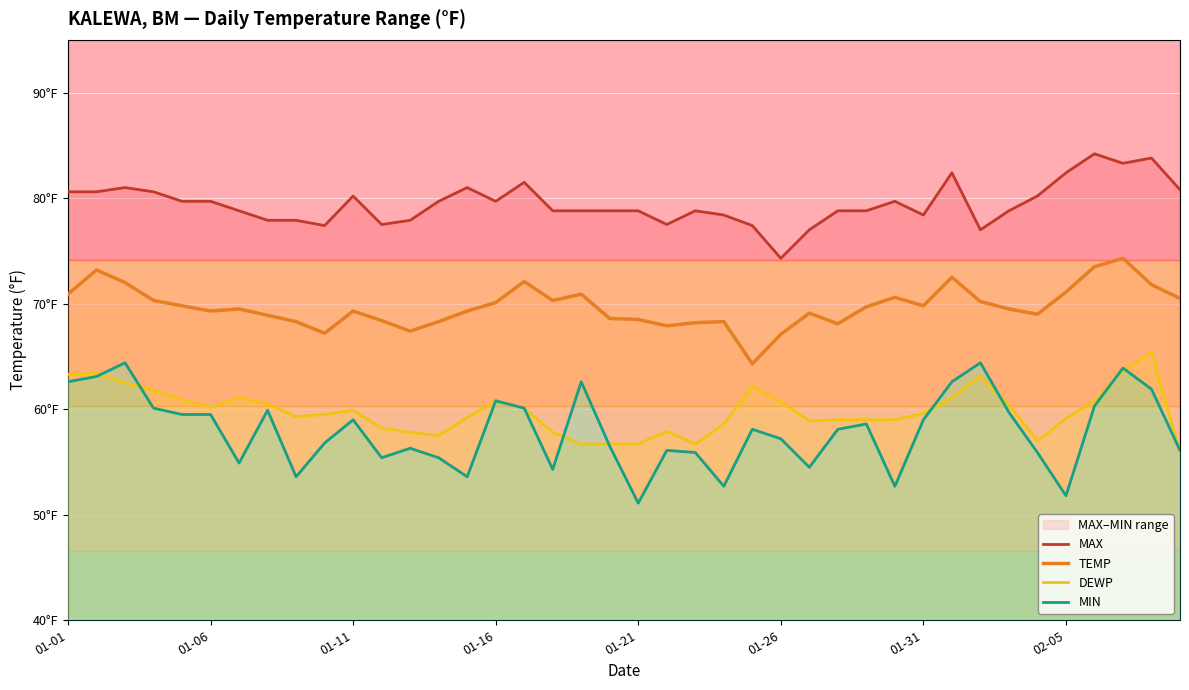

In DEWP, how many points are lower than both neighbors (excluding endpoints)?

6